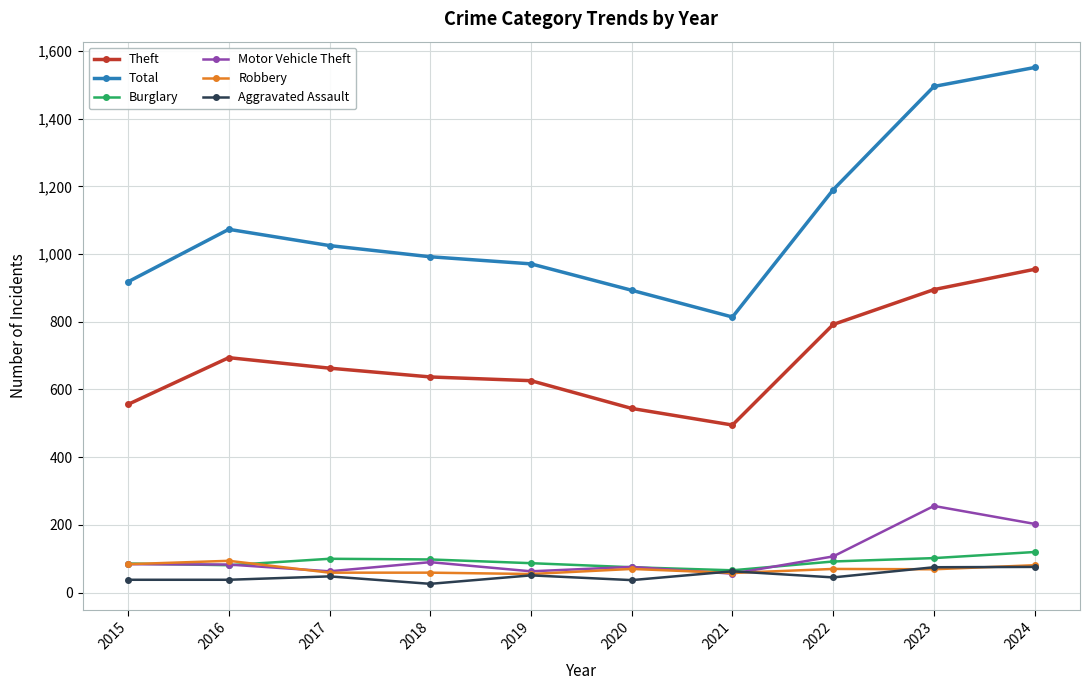

How many lines are shown in the chart?

6